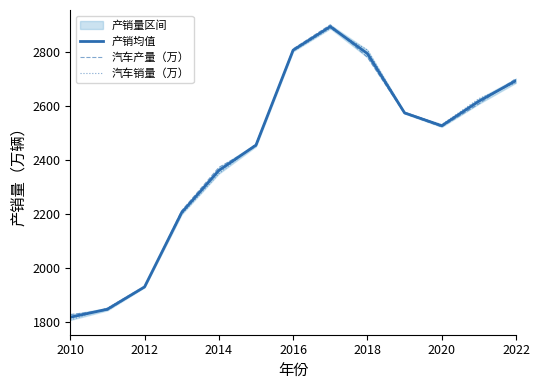

The value of 产销均值 at 2020 is 1676.9. True or false?

False